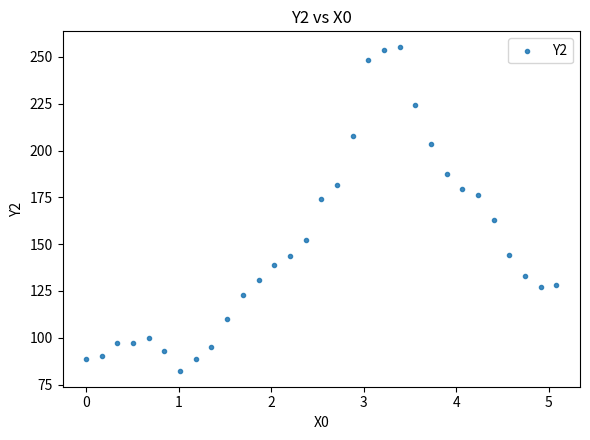

What is the range of Y values (max minus min)?

172.5